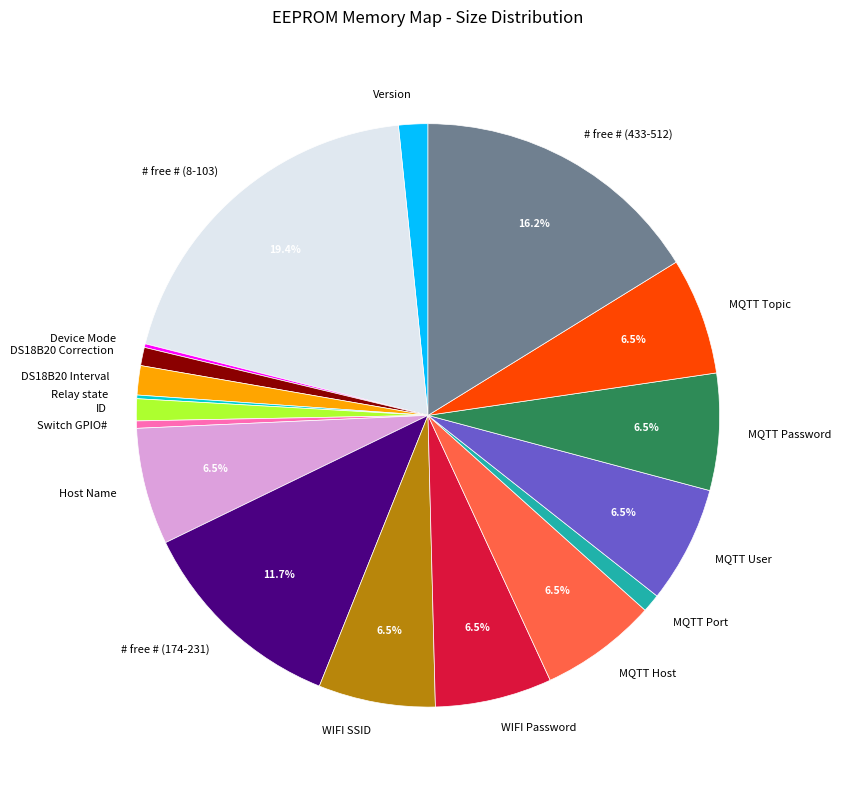

What is the ratio of the value at MQTT Password to the value at # free # (433-512)?

0.4